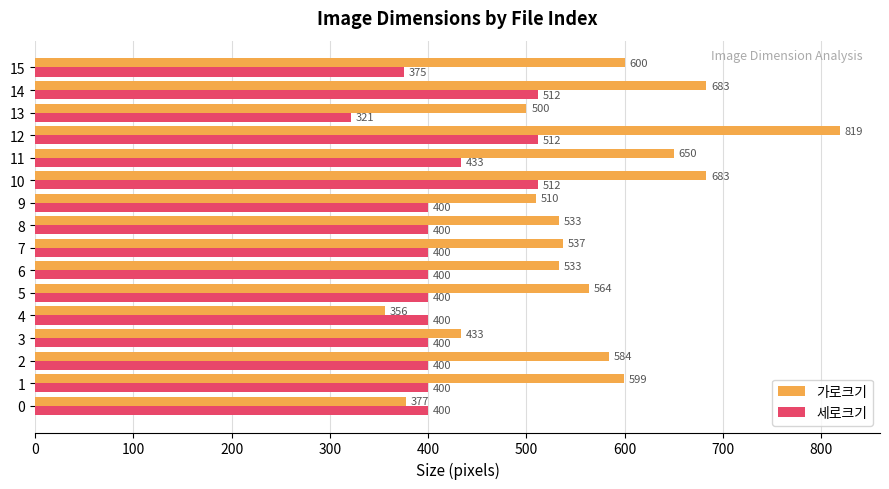

Which series has the largest total across all categories?

가로크기